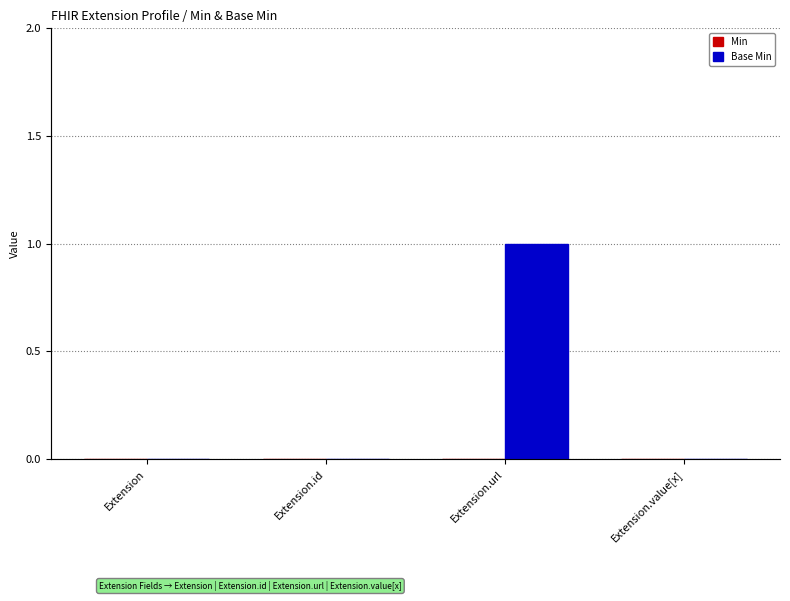

How many groups of bars are there?

4